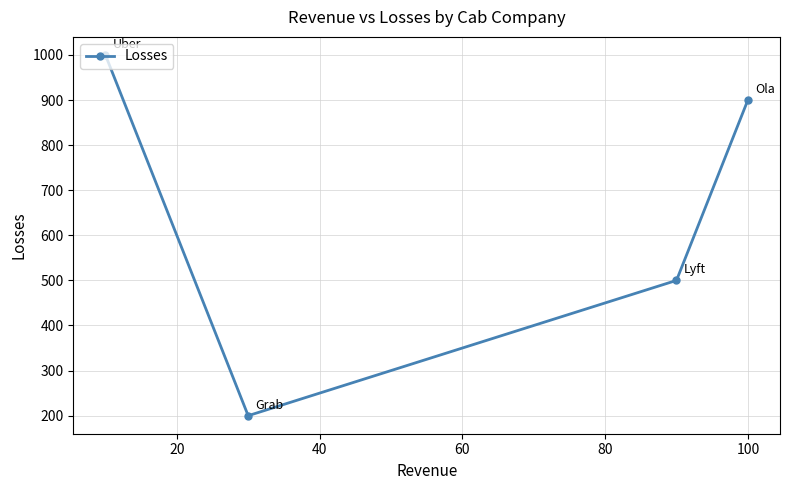

What is the difference between the maximum and minimum values?

800